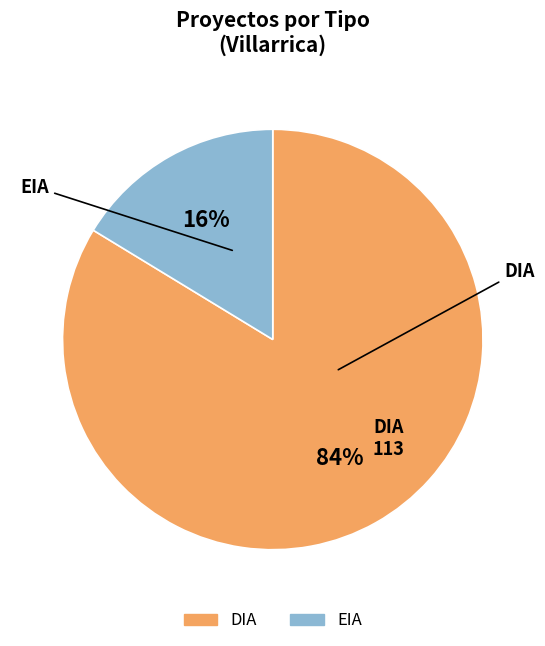

Which slice is the smallest?

EIA